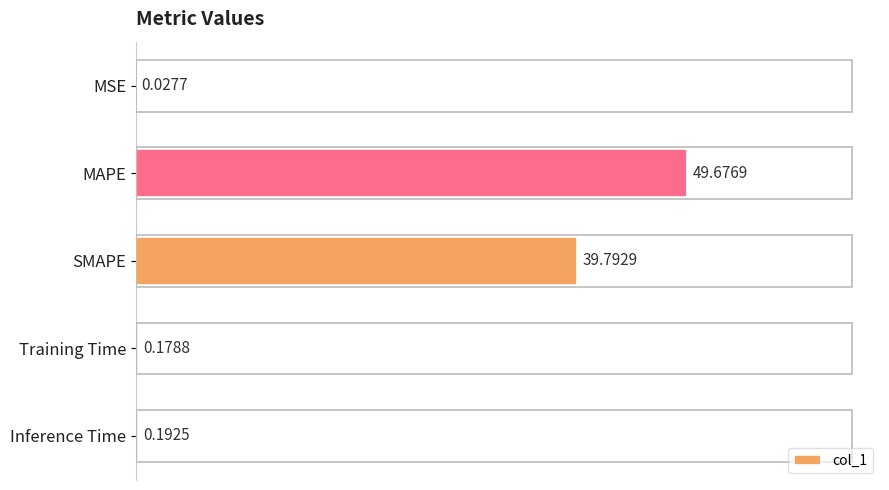

What is the change in value from MAPE to SMAPE?

-9.9